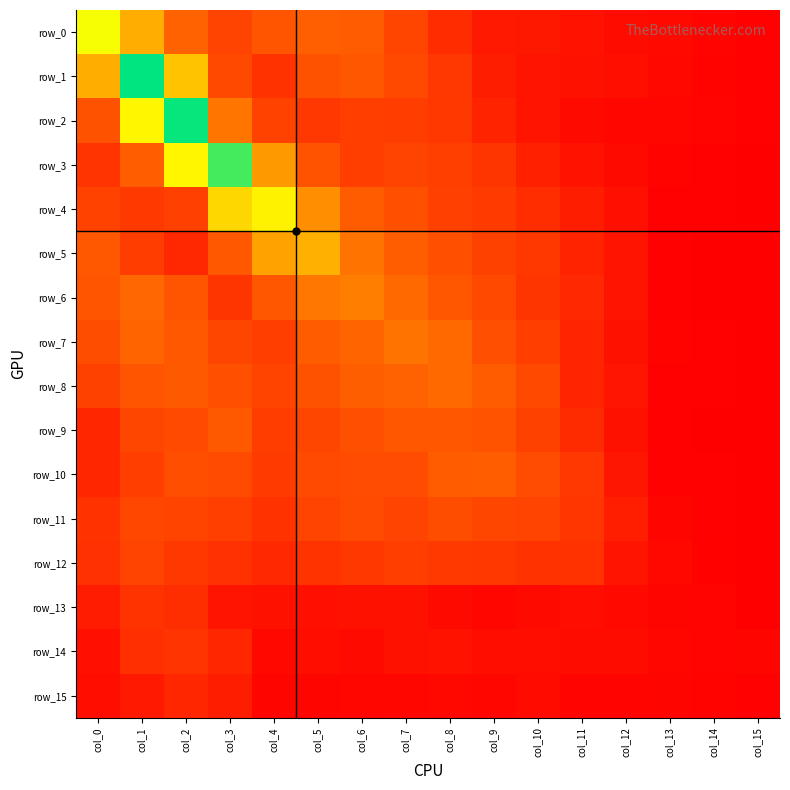

At how many categories does at least one series exceed 0?

16